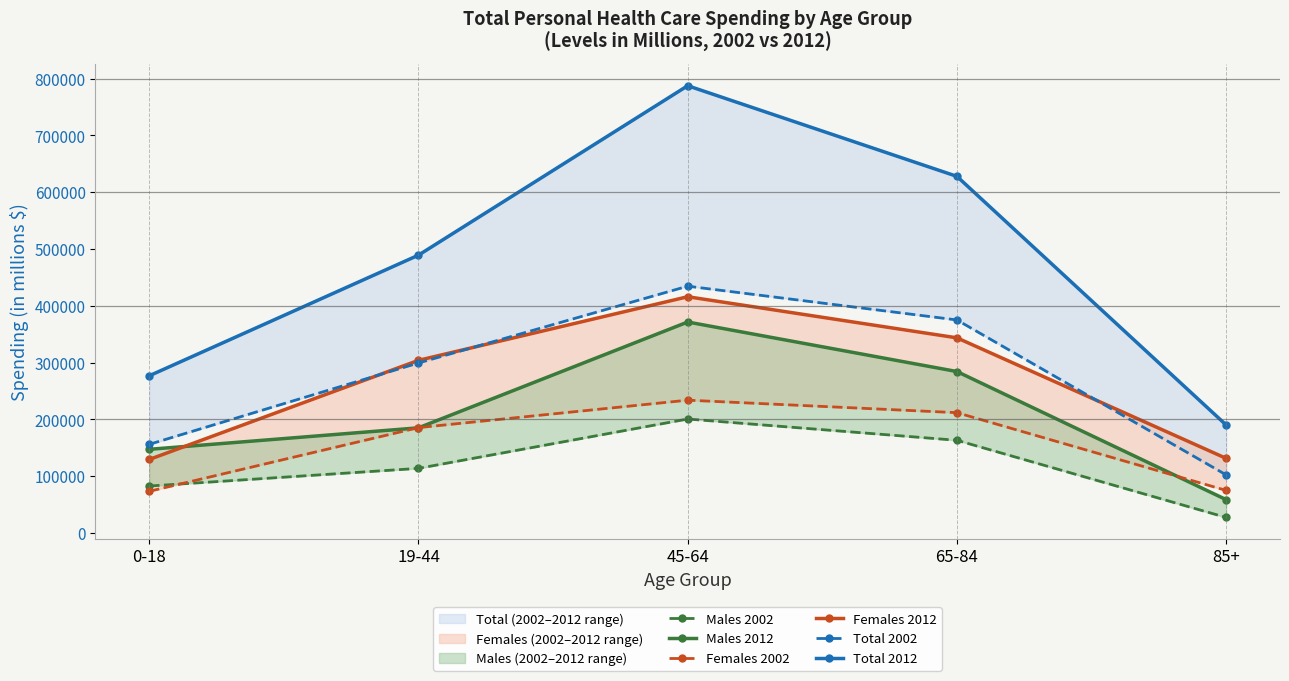

At which category is the sum across all series the highest?

45-64